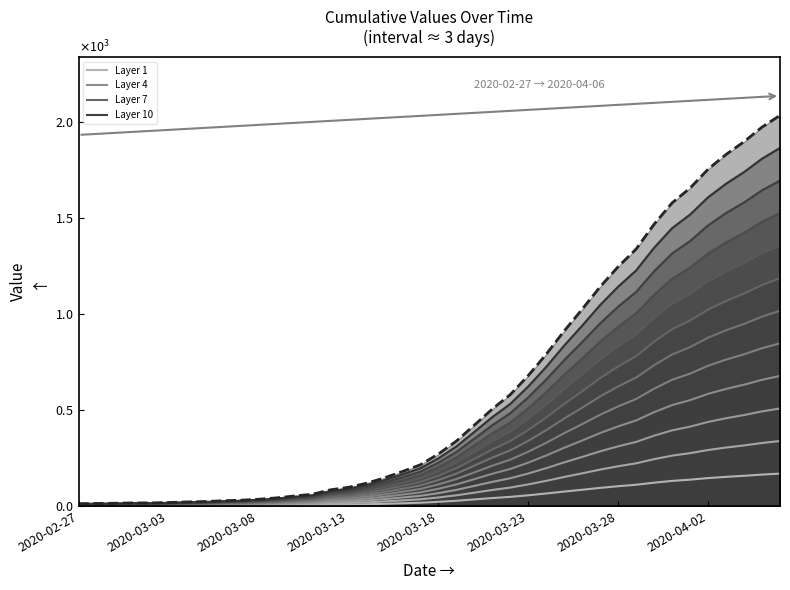

True or false: the data has more than 2 interior local peaks.

False